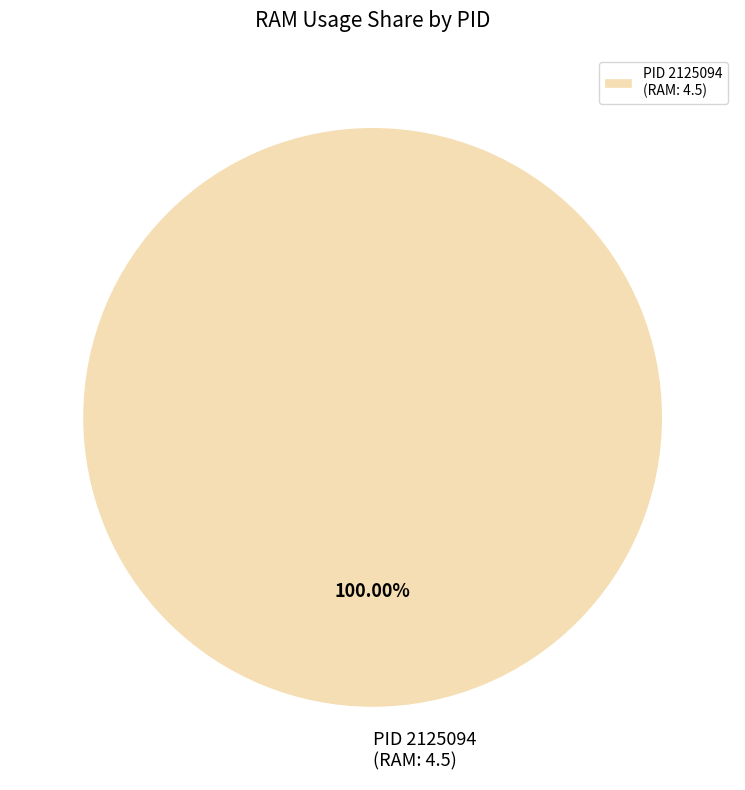

Which slice represents more than half of the pie?

PID 2125094 (RAM: 4.5)